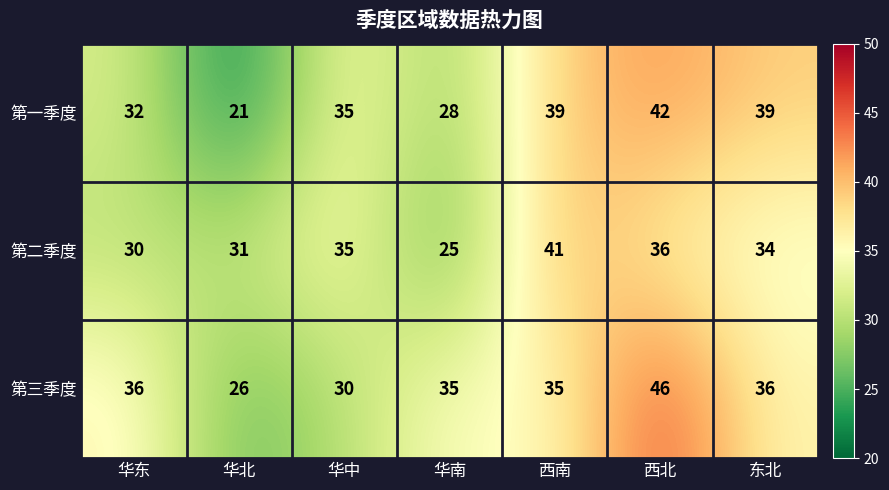

The value of 第一季度 at 东北 is 39. True or false?

True